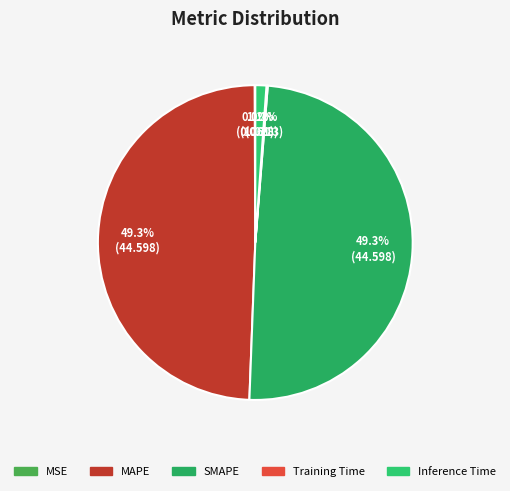

Does any single category account for the majority?

No